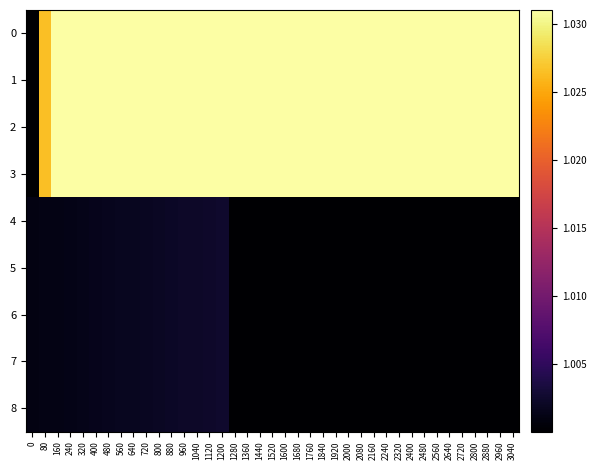

Reading left to right, transcribe all the data shown in this chart.

0: 0=1.0	80=1.0	160=1.1	240=1.1	320=1.1	400=1.1	480=1.2	560=1.2	640=1.2	720=1.2	800=1.3	880=1.3	960=1.3	1040=1.3	1120=1.4	1200=1.4	1280=1.4	1360=1.4	1440=1.5	1520=1.5	1600=1.5	1680=1.6	1760=1.6	1840=1.6	1920=1.6	2000=1.7	2080=1.7	2160=1.7	2240=1.7	2320=1.8	2400=1.8	2480=1.8	2560=1.8	2640=1.9	2720=1.9	2800=1.9	2880=2.0	2960=2.0	3040=2.0
1: 0=1.0	80=1.0	160=1.1	240=1.1	320=1.1	400=1.1	480=1.2	560=1.2	640=1.2	720=1.2	800=1.3	880=1.3	960=1.3	1040=1.3	1120=1.4	1200=1.4	1280=1.4	1360=1.4	1440=1.5	1520=1.5	1600=1.5	1680=1.6	1760=1.6	1840=1.6	1920=1.6	2000=1.7	2080=1.7	2160=1.7	2240=1.7	2320=1.8	2400=1.8	2480=1.8	2560=1.8	2640=1.9	2720=1.9	2800=1.9	2880=2.0	2960=2.0	3040=2.0
2: 0=1.0	80=1.0	160=1.1	240=1.1	320=1.1	400=1.1	480=1.2	560=1.2	640=1.2	720=1.2	800=1.3	880=1.3	960=1.3	1040=1.3	1120=1.4	1200=1.4	1280=1.4	1360=1.4	1440=1.5	1520=1.5	1600=1.5	1680=1.6	1760=1.6	1840=1.6	1920=1.6	2000=1.7	2080=1.7	2160=1.7	2240=1.7	2320=1.8	2400=1.8	2480=1.8	2560=1.8	2640=1.9	2720=1.9	2800=1.9	2880=2.0	2960=2.0	3040=2.0
3: 0=1.0	80=1.0	160=1.1	240=1.1	320=1.1	400=1.1	480=1.2	560=1.2	640=1.2	720=1.2	800=1.3	880=1.3	960=1.3	1040=1.3	1120=1.4	1200=1.4	1280=1.4	1360=1.4	1440=1.5	1520=1.5	1600=1.5	1680=1.6	1760=1.6	1840=1.6	1920=1.6	2000=1.7	2080=1.7	2160=1.7	2240=1.7	2320=1.8	2400=1.8	2480=1.8	2560=1.8	2640=1.9	2720=1.9	2800=1.9	2880=2.0	2960=2.0	3040=2.0
4: 0=1.0	80=1.0	160=1.0	240=1.0	320=1.0	400=1.0	480=1.0	560=1.0	640=1.0	720=1.0	800=1.0	880=1.0	960=1.0	1040=1.0	1120=1.0	1200=1.0	1280=1.0	1360=1.0	1440=1.0	1520=1.0	1600=1.0	1680=1.0	1760=1.0	1840=1.0	1920=1.0	2000=1.0	2080=1.0	2160=1.0	2240=1.0	2320=1.0	2400=1.0	2480=1.0	2560=1.0	2640=1.0	2720=1.0	2800=1.0	2880=1.0	2960=1.0	3040=1.0
5: 0=1.0	80=1.0	160=1.0	240=1.0	320=1.0	400=1.0	480=1.0	560=1.0	640=1.0	720=1.0	800=1.0	880=1.0	960=1.0	1040=1.0	1120=1.0	1200=1.0	1280=1.0	1360=1.0	1440=1.0	1520=1.0	1600=1.0	1680=1.0	1760=1.0	1840=1.0	1920=1.0	2000=1.0	2080=1.0	2160=1.0	2240=1.0	2320=1.0	2400=1.0	2480=1.0	2560=1.0	2640=1.0	2720=1.0	2800=1.0	2880=1.0	2960=1.0	3040=1.0
6: 0=1.0	80=1.0	160=1.0	240=1.0	320=1.0	400=1.0	480=1.0	560=1.0	640=1.0	720=1.0	800=1.0	880=1.0	960=1.0	1040=1.0	1120=1.0	1200=1.0	1280=1.0	1360=1.0	1440=1.0	1520=1.0	1600=1.0	1680=1.0	1760=1.0	1840=1.0	1920=1.0	2000=1.0	2080=1.0	2160=1.0	2240=1.0	2320=1.0	2400=1.0	2480=1.0	2560=1.0	2640=1.0	2720=1.0	2800=1.0	2880=1.0	2960=1.0	3040=1.0
7: 0=1.0	80=1.0	160=1.0	240=1.0	320=1.0	400=1.0	480=1.0	560=1.0	640=1.0	720=1.0	800=1.0	880=1.0	960=1.0	1040=1.0	1120=1.0	1200=1.0	1280=1.0	1360=1.0	1440=1.0	1520=1.0	1600=1.0	1680=1.0	1760=1.0	1840=1.0	1920=1.0	2000=1.0	2080=1.0	2160=1.0	2240=1.0	2320=1.0	2400=1.0	2480=1.0	2560=1.0	2640=1.0	2720=1.0	2800=1.0	2880=1.0	2960=1.0	3040=1.0
8: 0=1.0	80=1.0	160=1.0	240=1.0	320=1.0	400=1.0	480=1.0	560=1.0	640=1.0	720=1.0	800=1.0	880=1.0	960=1.0	1040=1.0	1120=1.0	1200=1.0	1280=1.0	1360=1.0	1440=1.0	1520=1.0	1600=1.0	1680=1.0	1760=1.0	1840=1.0	1920=1.0	2000=1.0	2080=1.0	2160=1.0	2240=1.0	2320=1.0	2400=1.0	2480=1.0	2560=1.0	2640=1.0	2720=1.0	2800=1.0	2880=1.0	2960=1.0	3040=1.0